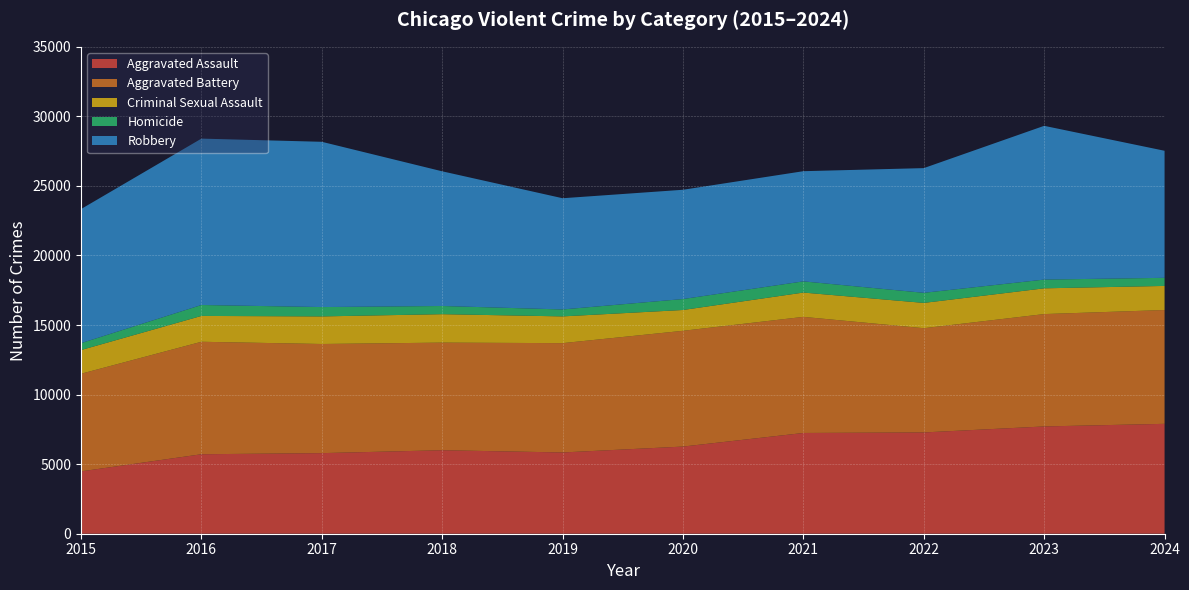

Reading right to left, list all the values displayed in this chart.

Aggravated Assault: 7899	7711	7280	7242	6265	5841	6002	5793	5713	4480
Aggravated Battery: 8182	8077	7493	8346	8321	7858	7735	7845	8085	7019
Criminal Sexual Assault: 1730	1851	1818	1747	1496	1922	2044	1982	1857	1703
Homicide: 583	628	725	804	787	499	588	672	786	496
Robbery: 9133	11053	8964	7920	7855	7995	9681	11880	11960	9638